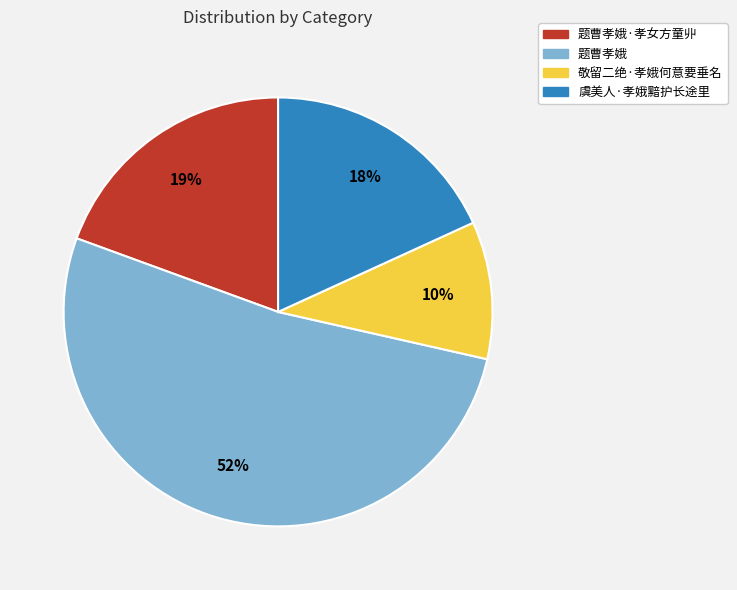

Count the number of slices in the pie.

4